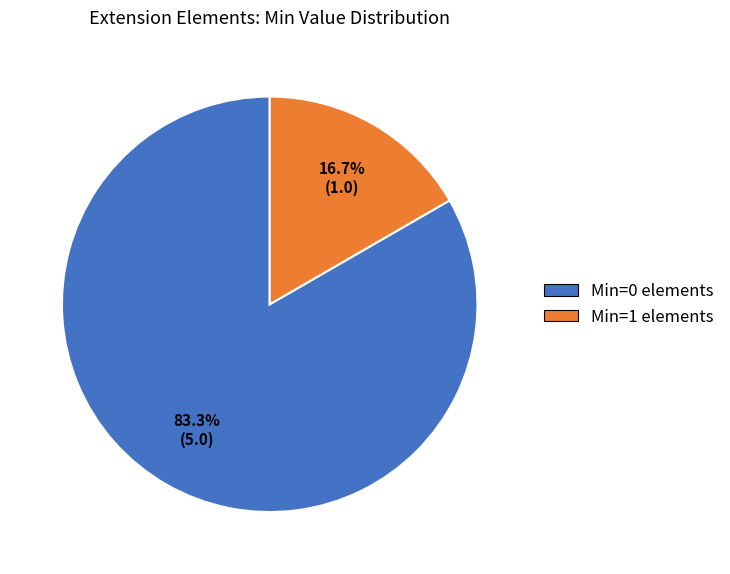

Is there any slice that represents more than half of the pie?

Yes